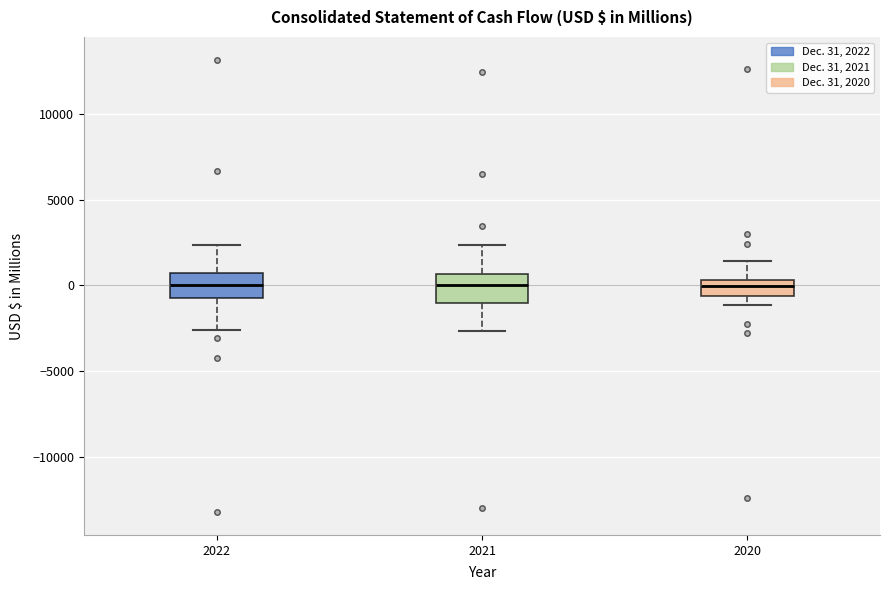

Reading left to right, transcribe this box plot: for each box, give where its median line is, the range the box spans, and where its two whiskers end, as read against the y-axis. The values are not printed on the chart, so give them approximately, as read against the axis.

2022: median 0, box -500 to 1000, whiskers -2500 to 2500
2021: median 0, box -1000 to 500, whiskers -2500 to 2500
2020: median 0, box -500 to 500, whiskers -1000 to 1500